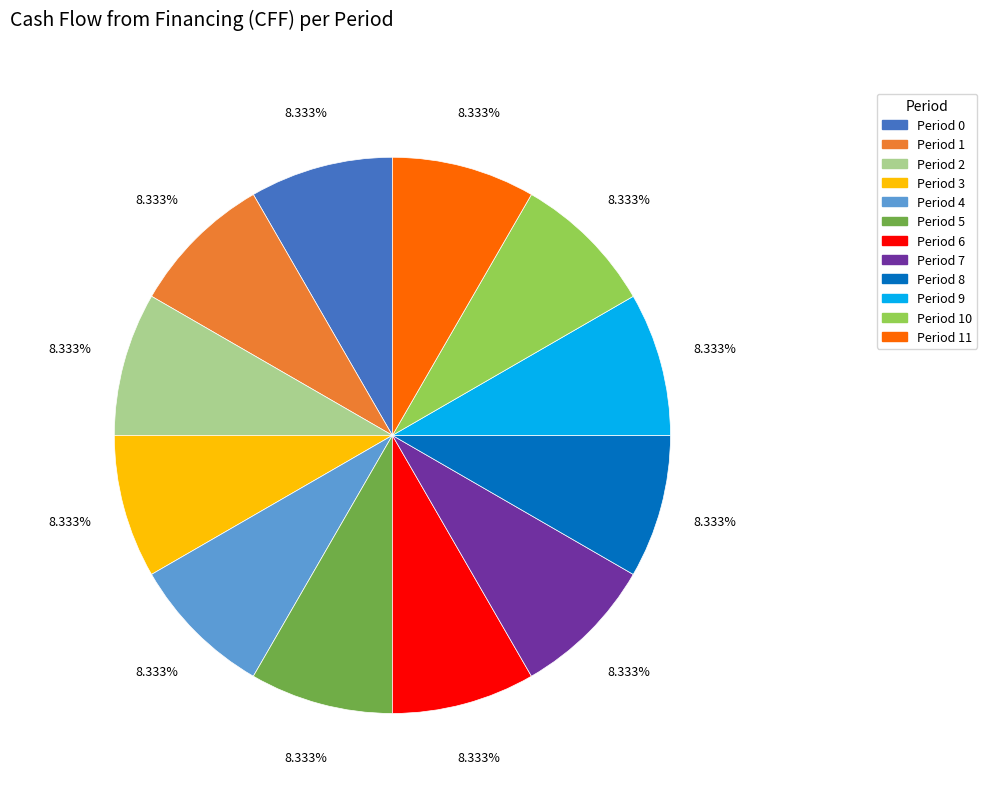

Approximately how many times larger is the value at Period 1 compared to Period 11?

1.0